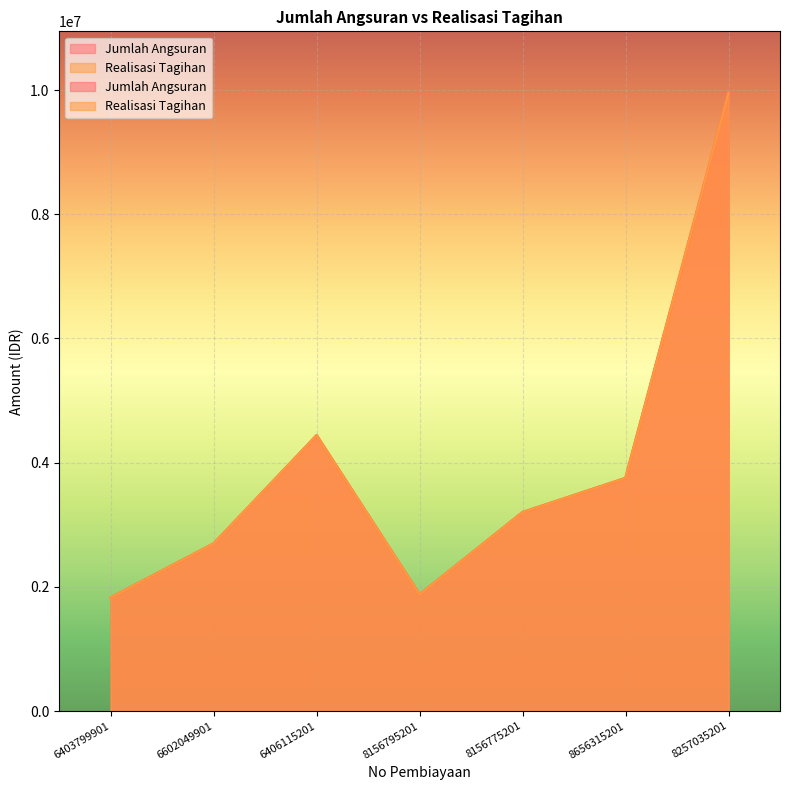

True or false: Realisasi Tagihan has a value of 6458215 at 8656315201.

False